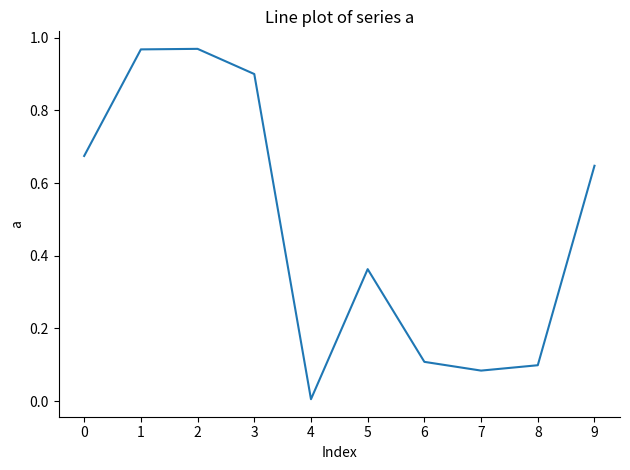

What is the change in value from 2 to 7?

-0.9